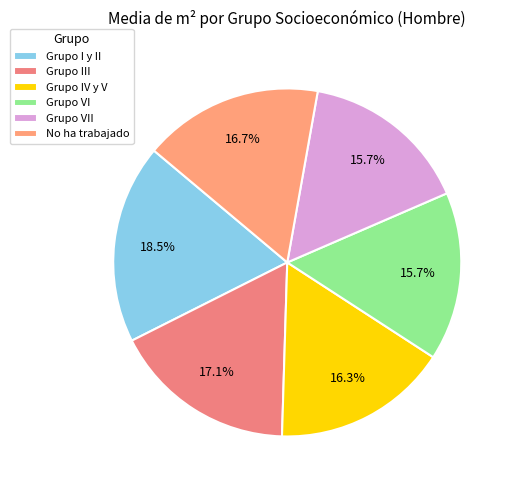

Is there a majority slice in this chart?

No